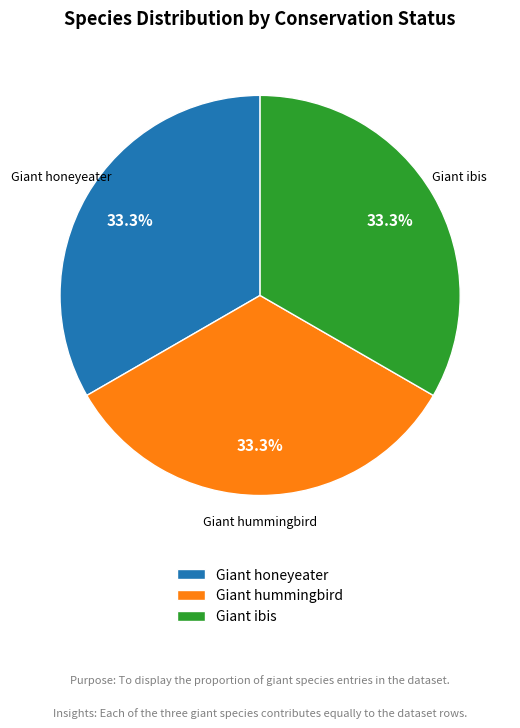

Does Giant ibis represent more than half of the total?

No